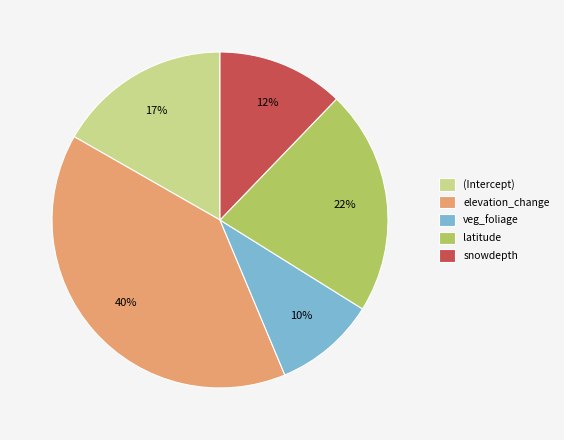

How many segments does this pie chart have?

5